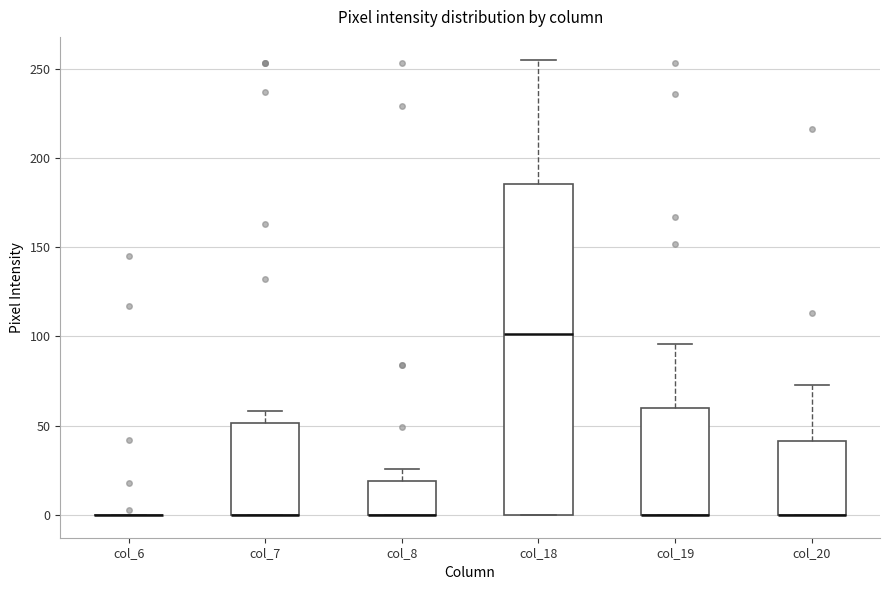

Reading left to right, read every box against the y-axis: the position of its median line, the range the box covers, and the ends of its whiskers. The values are not printed on the chart, so give them approximately, as read against the axis.

col_6: box collapsed to a line at 0, whiskers 0 to 0
col_7: median 0 (drawn on the box's lower edge), box 0 to 50, whiskers 0 to 60
col_8: median 0 (drawn on the box's lower edge), box 0 to 20, whiskers 0 to 25
col_18: median 100, box 0 to 185, whiskers 0 to 255
col_19: median 0 (drawn on the box's lower edge), box 0 to 60, whiskers 0 to 95
col_20: median 0 (drawn on the box's lower edge), box 0 to 40, whiskers 0 to 75